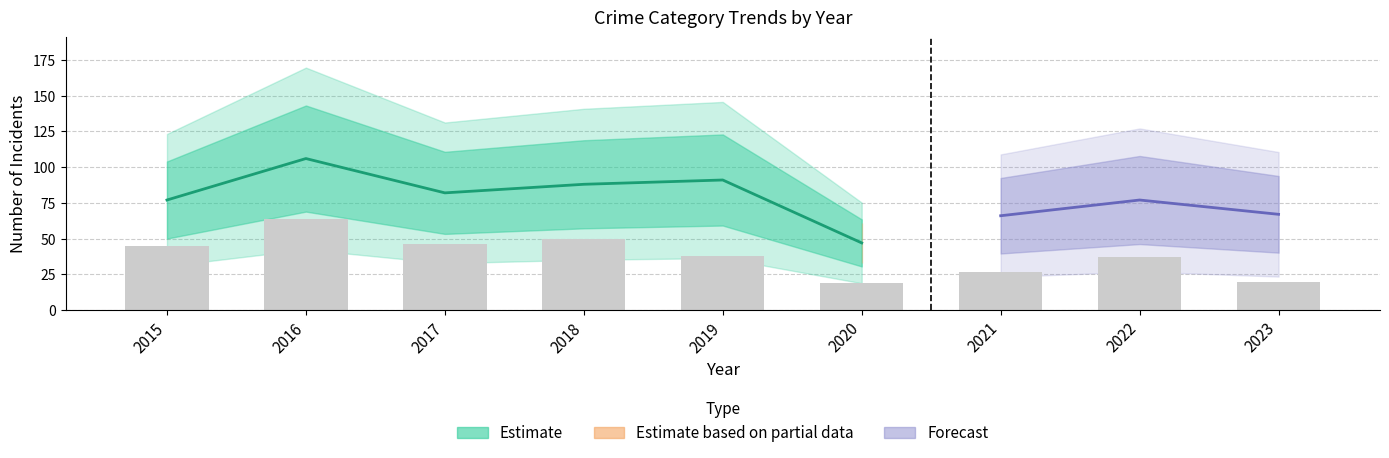

What is the spread (max minus min) of values at 2015?

74